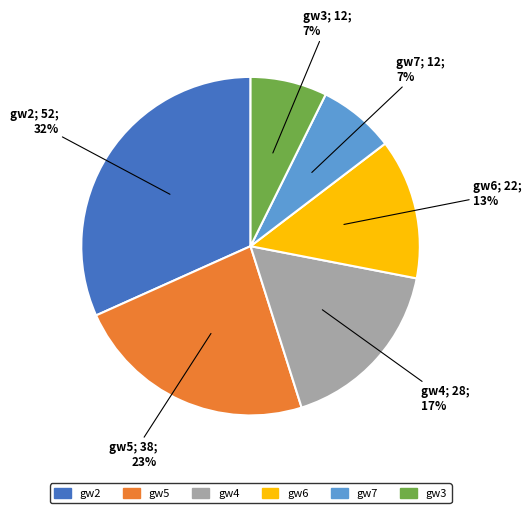

Is gw4 the majority of the pie?

No